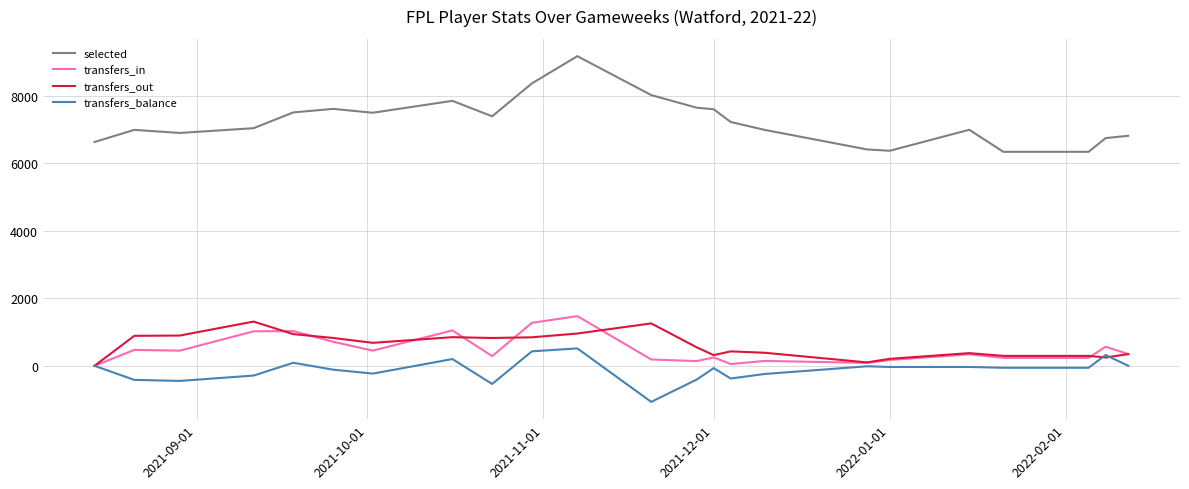

Which series has the widest spread of values?

selected